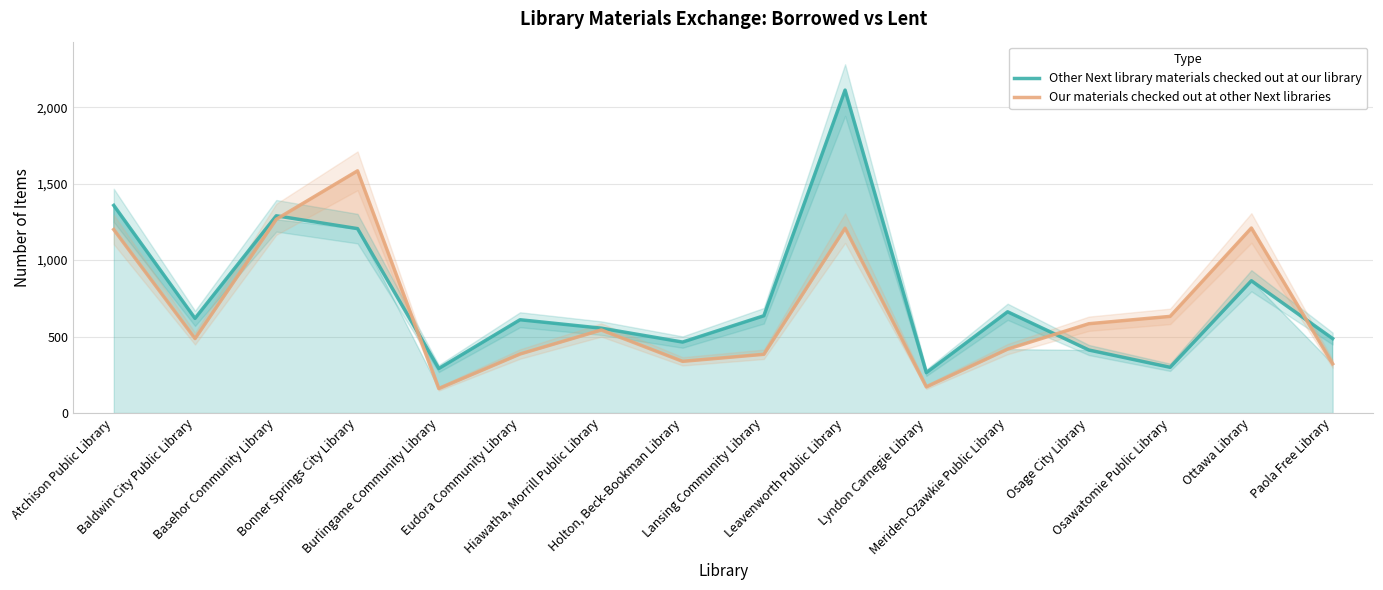

At which label is Our materials checked out at other Next libraries closest to 872?

Osawatomie Public Library